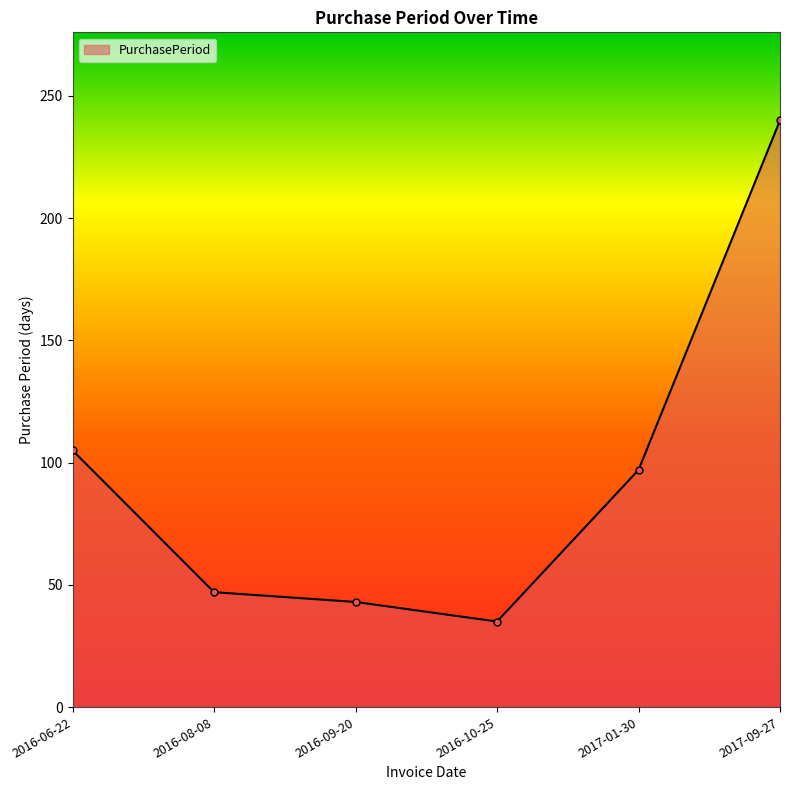

Which label corresponds to the smallest value in the chart?

2016-10-25